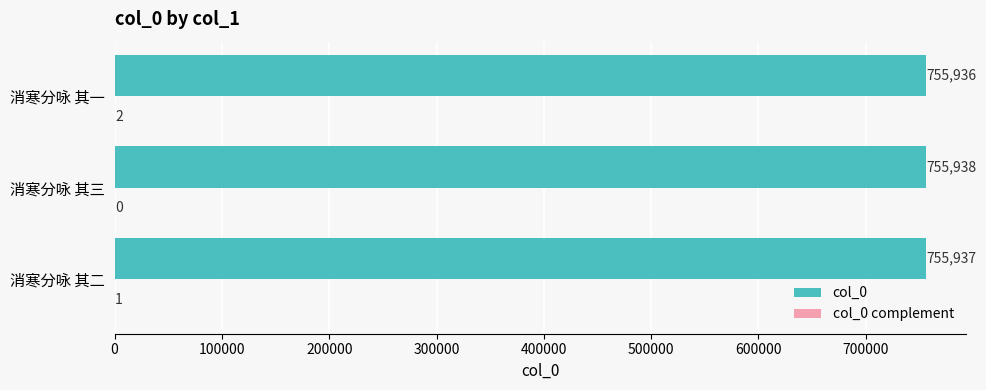

What is the greatest value displayed?

755938